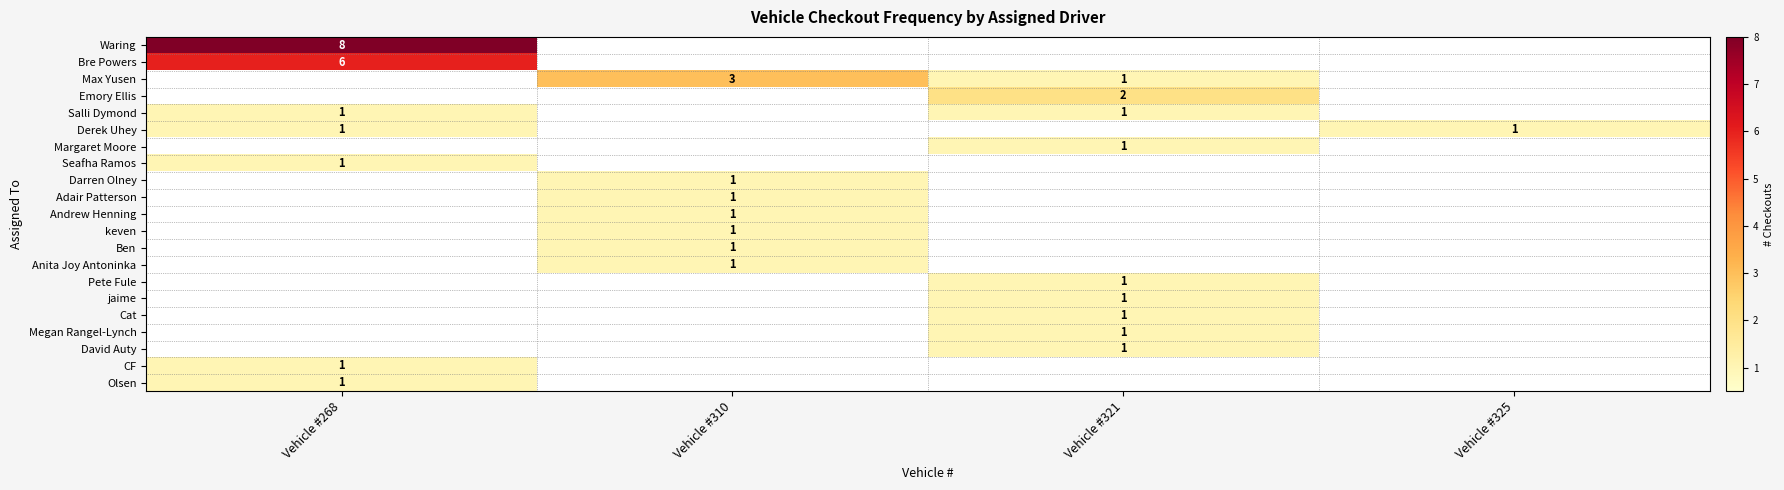

The Derek Uhey series shows 0 at Vehicle #268. True or false?

False